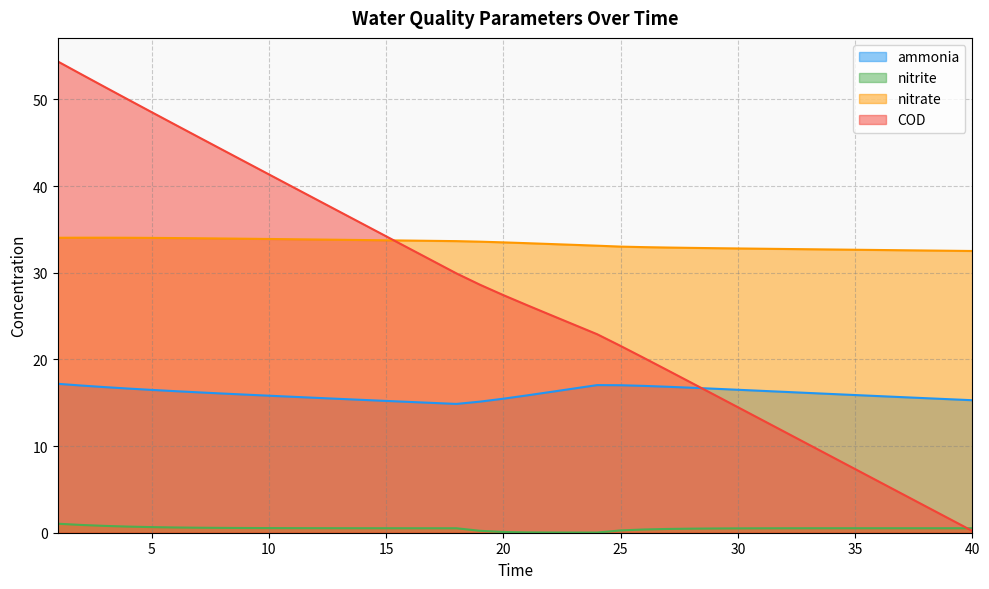

How many distinct data groups are displayed?

4